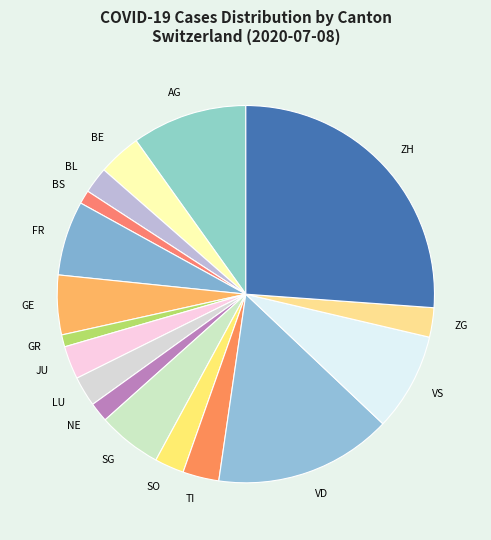

To the nearest percent, what is the average slice percentage?

6%